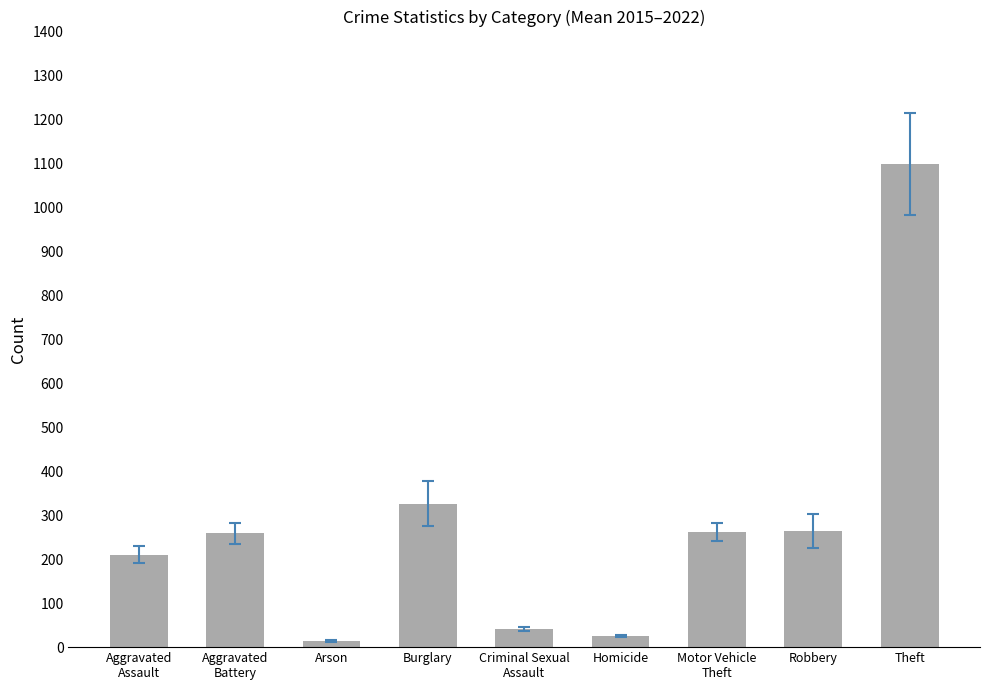

The value at Robbery is 263.8. True or false?

True